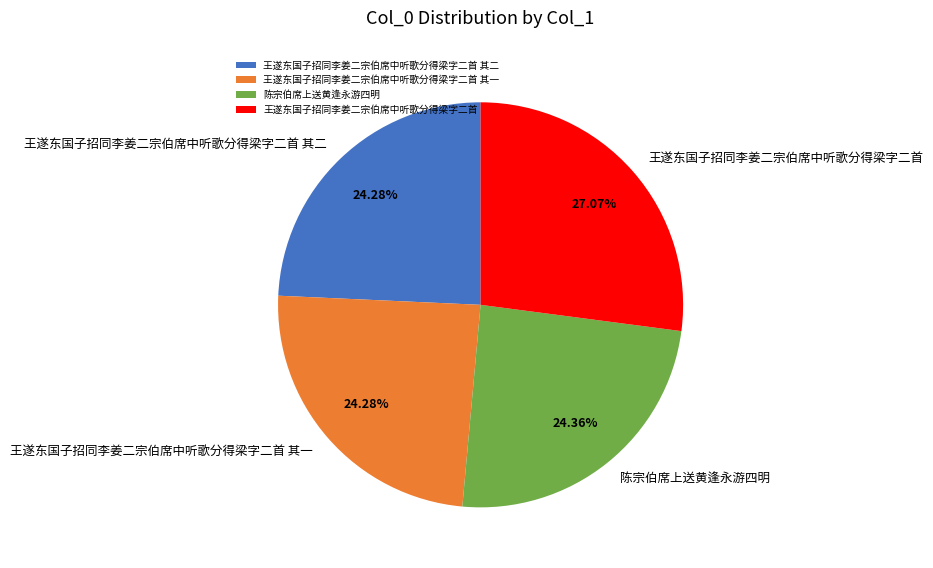

Which slice is the largest?

王遂东国子招同李姜二宗伯席中听歌分得梁字二首